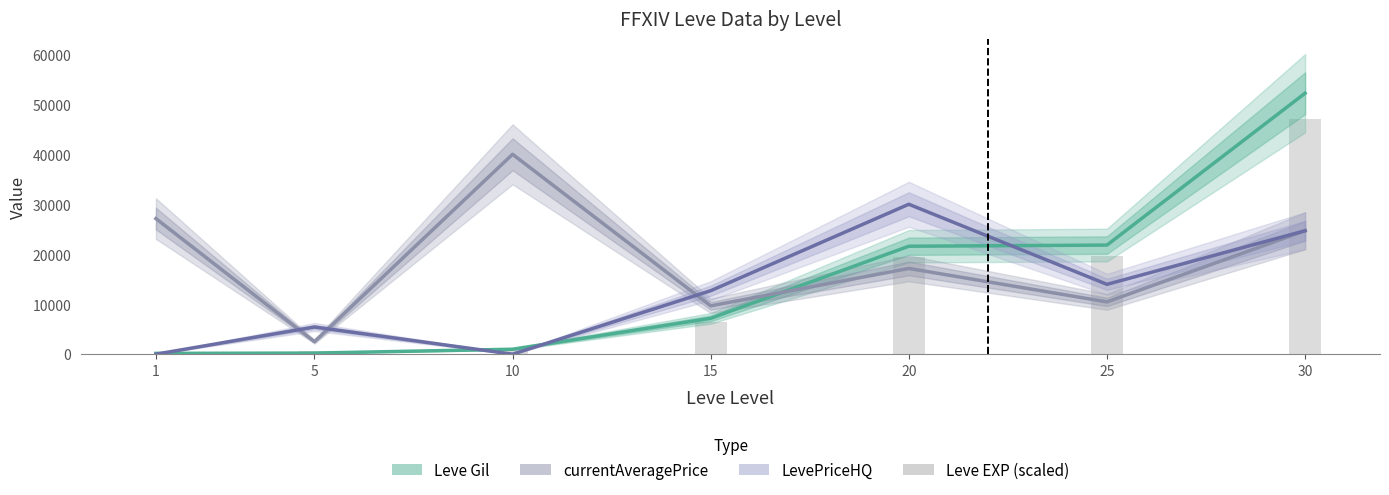

How many data points in Leve Gil are less than 7170?

3